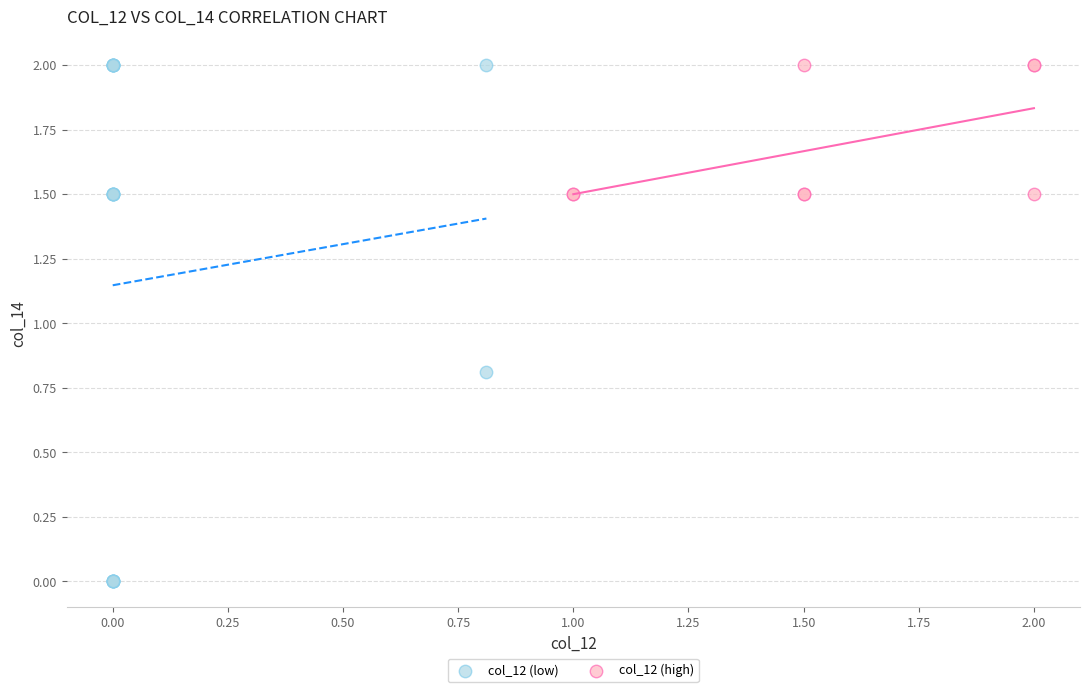

Which series has the largest Y range (max minus min)?

col_12 (low)